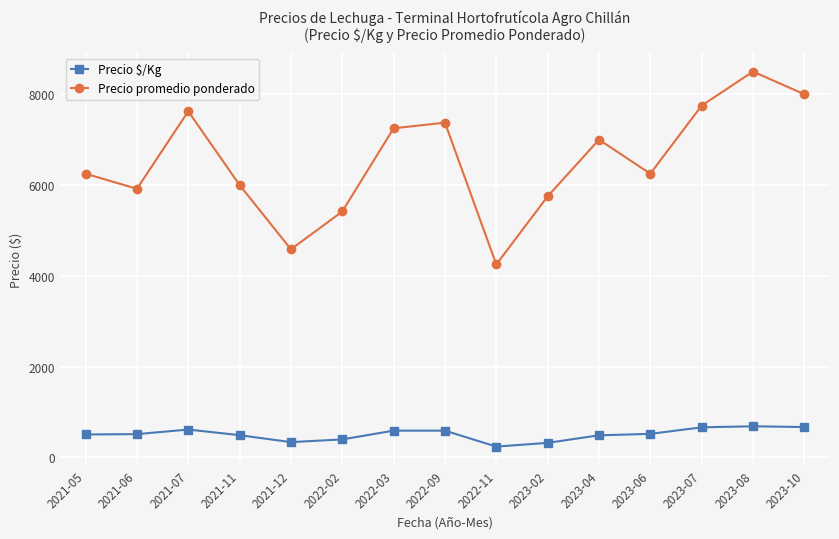

Rank the series at 2023-10 from highest to lowest value.

Precio promedio ponderado, Precio $/Kg